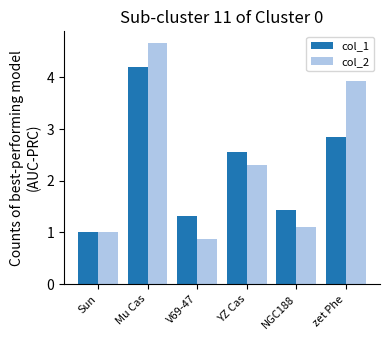

What is the difference between the highest and lowest values at Mu Cas?

0.5